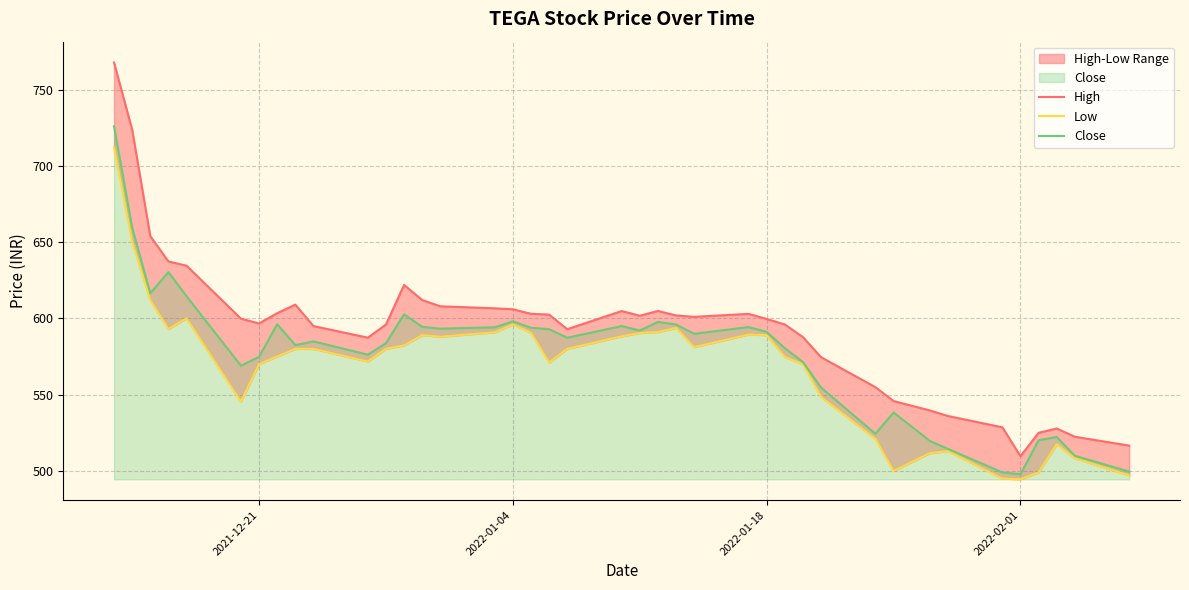

The value of Close at 2021-12-21 is 574.8. True or false?

True